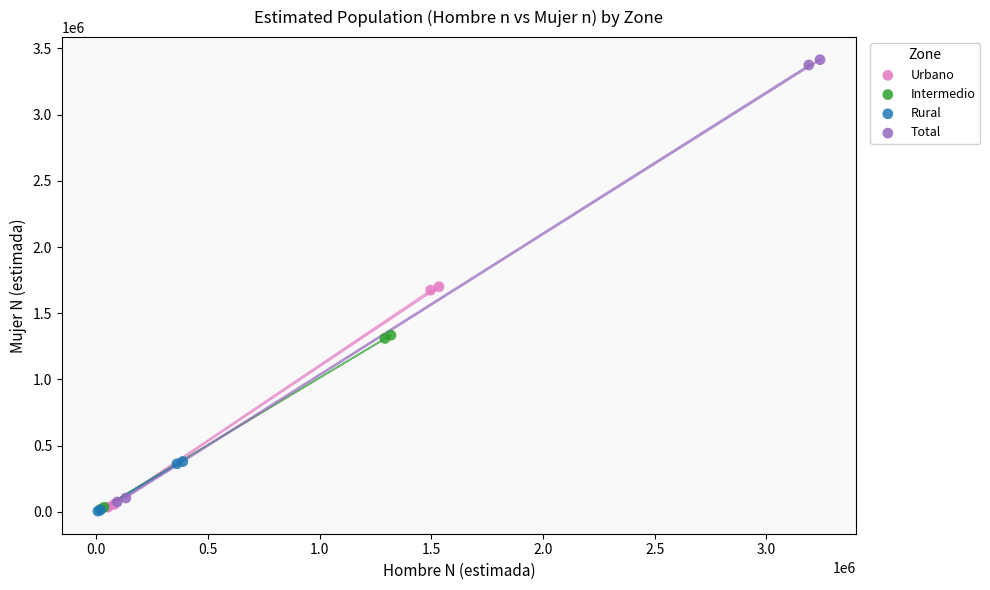

Which series has the widest spread of Y values?

Total